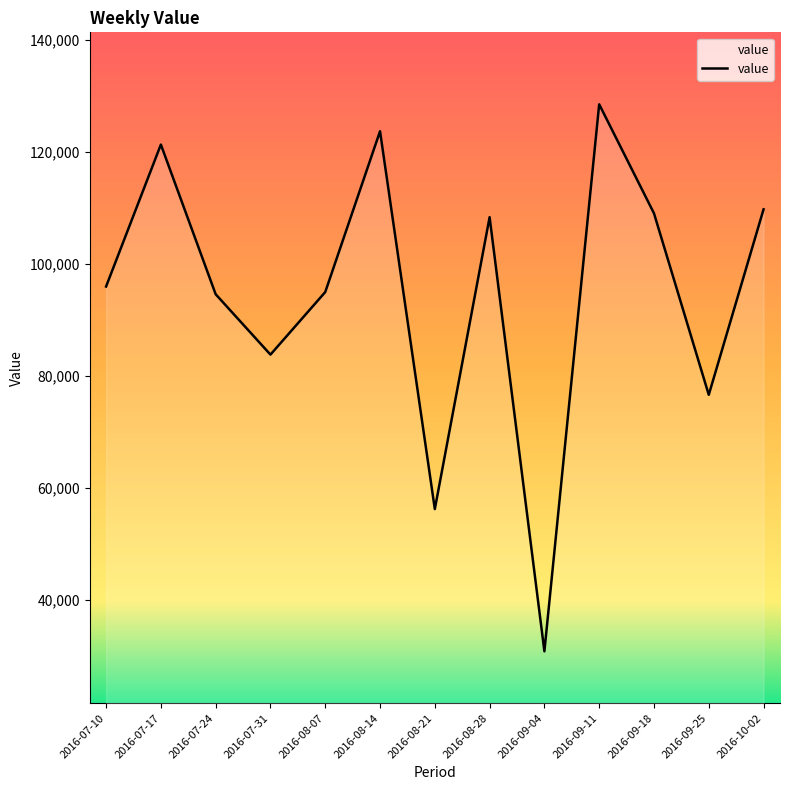

Where does the data first go above 95929?

2016-07-10